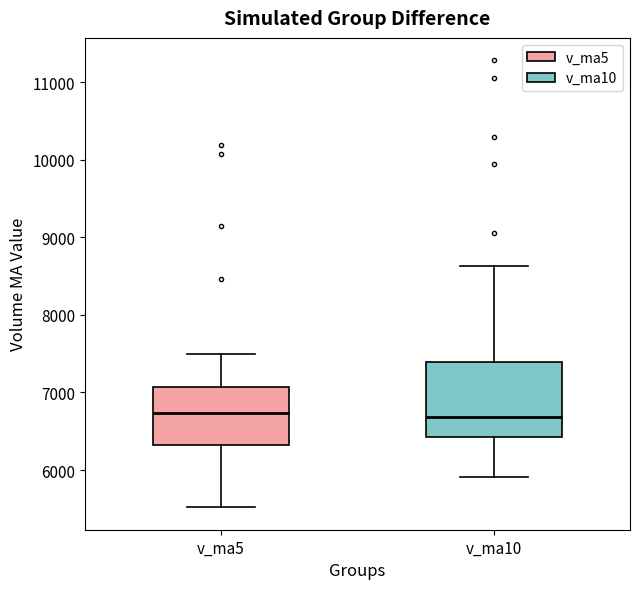

Reading left to right, transcribe this box plot: for each box, give where its median line is, the range the box spans, and where its two whiskers end, as read against the y-axis. The values are not printed on the chart, so give them approximately, as read against the axis.

v_ma5: median 6700, box 6300 to 7100, whiskers 5500 to 7500
v_ma10: median 6700, box 6400 to 7400, whiskers 5900 to 8600